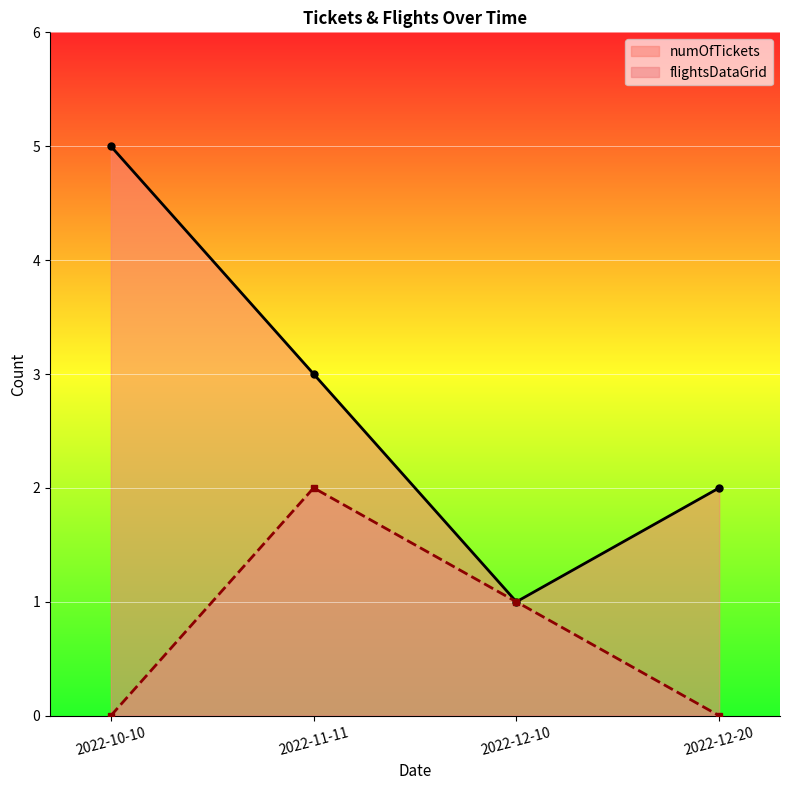

What is the difference between the maximum and minimum values in the flightsDataGrid series?

2